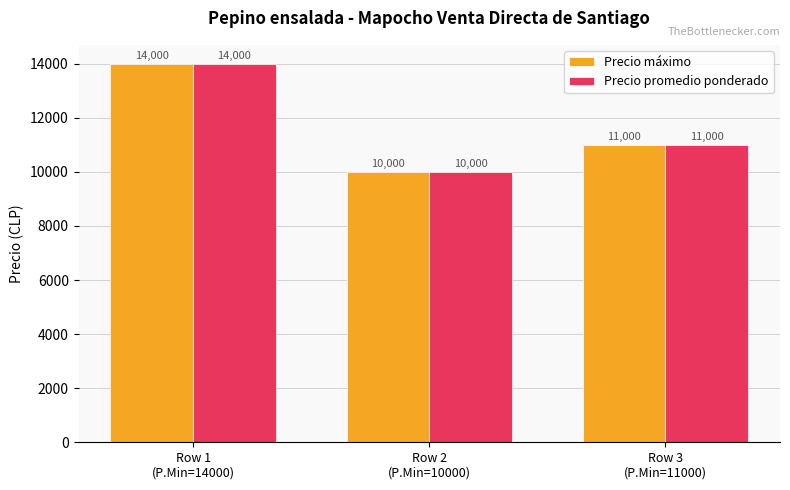

The Precio máximo series shows 13384 at Row 2
(P.Min=10000). True or false?

False